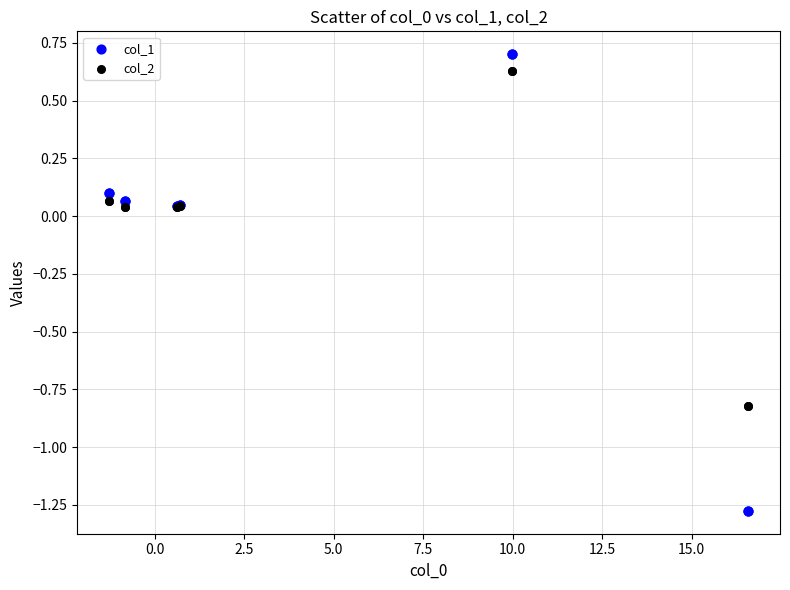

Which series reaches the minimum Y coordinate?

col_1